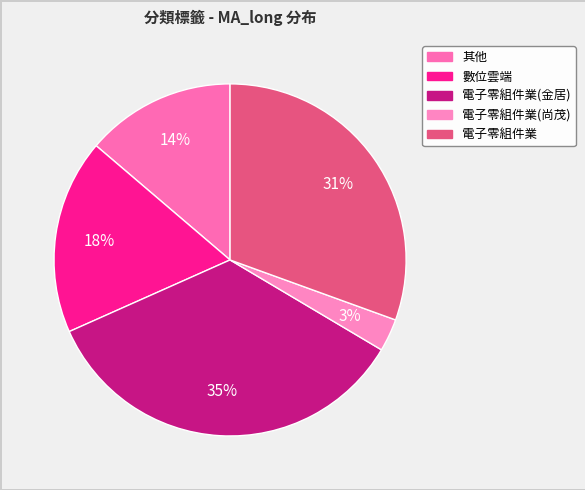

Is there any slice that represents more than half of the pie?

No